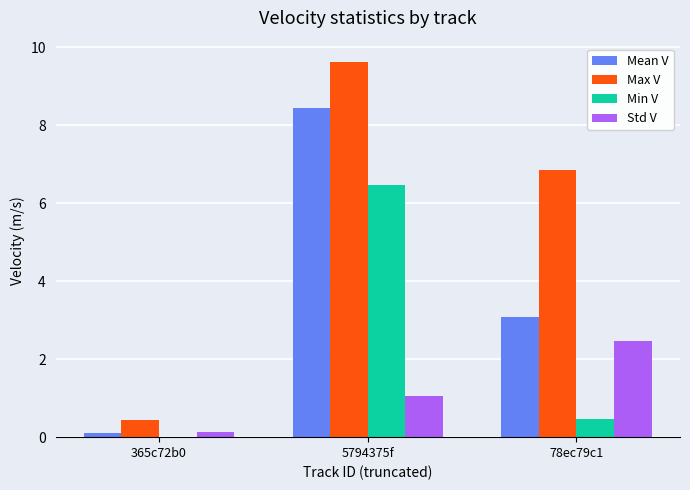

Which label corresponds to the largest value in the chart?

5794375f